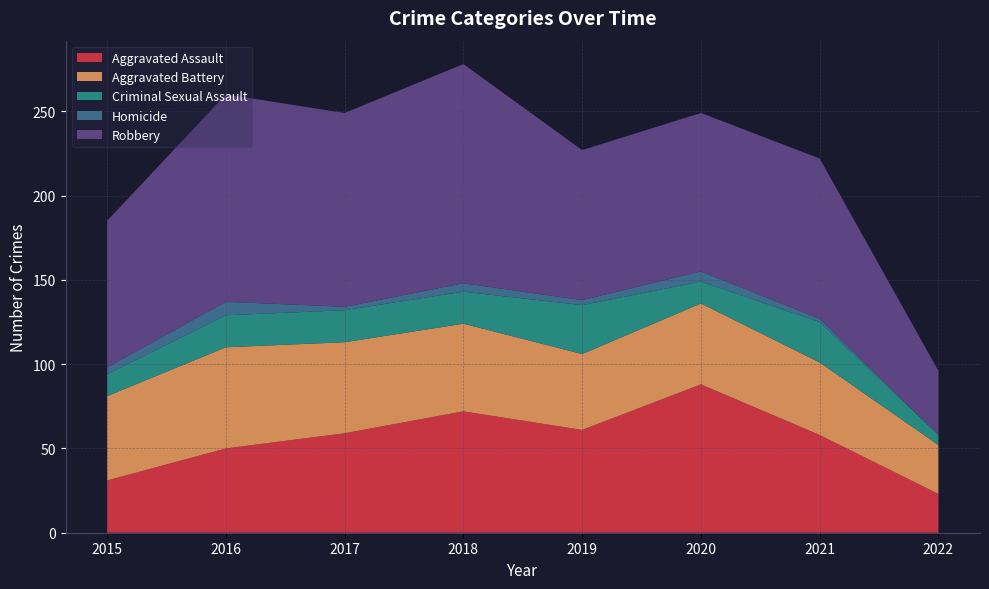

Reading left to right, extract all data points from this chart.

Aggravated Assault: 31	50	59	72	61	88	58	23
Aggravated Battery: 50	60	54	52	45	48	43	29
Criminal Sexual Assault: 13	19	19	19	29	13	24	6
Homicide: 4	8	2	5	3	6	2	0
Robbery: 87	123	115	130	89	94	95	38